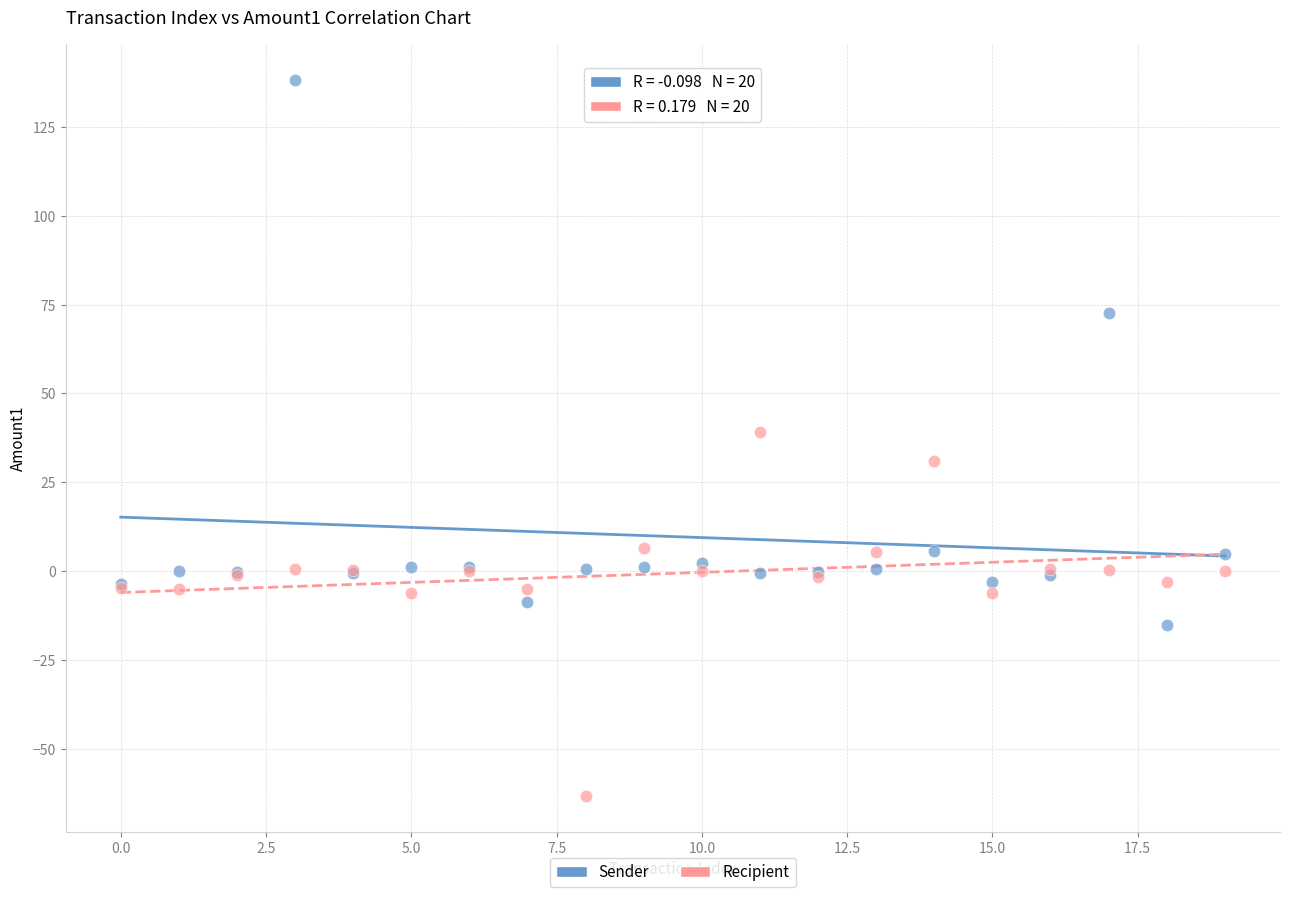

In the Sender series, what Y value is closest to 61?

72.5